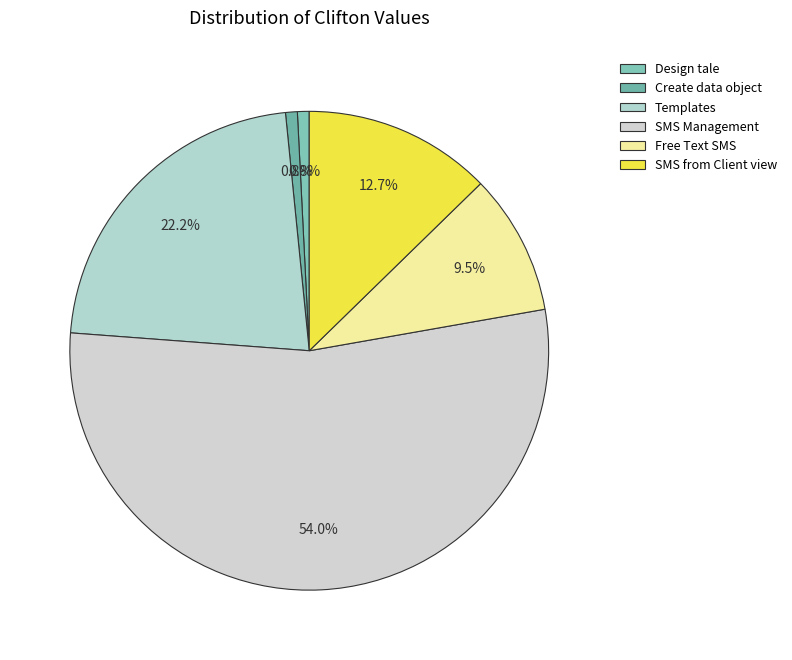

How many segments does this pie chart have?

6